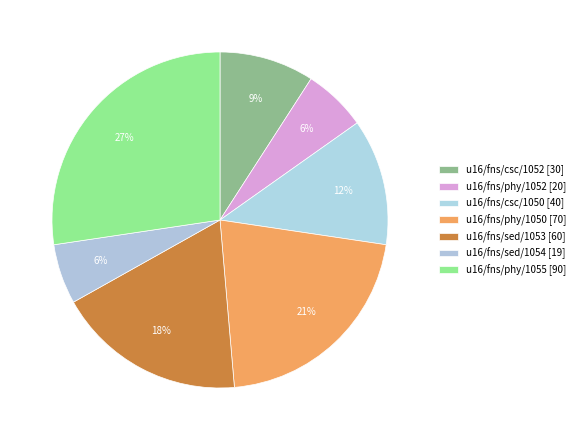

What is the change in value from u16/fns/phy/1052 to u16/fns/csc/1050?

+20